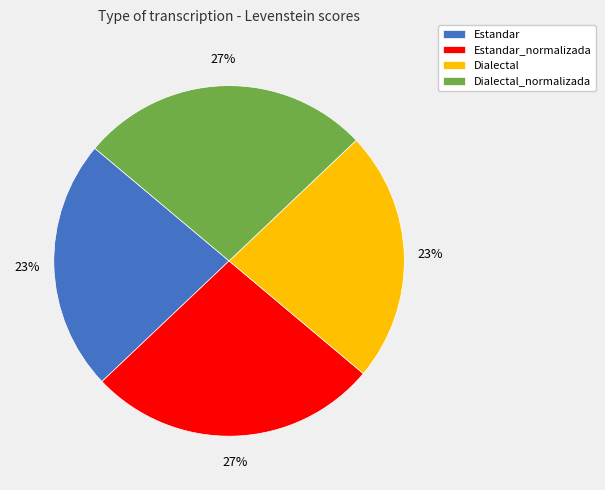

How many segments does this pie chart have?

4